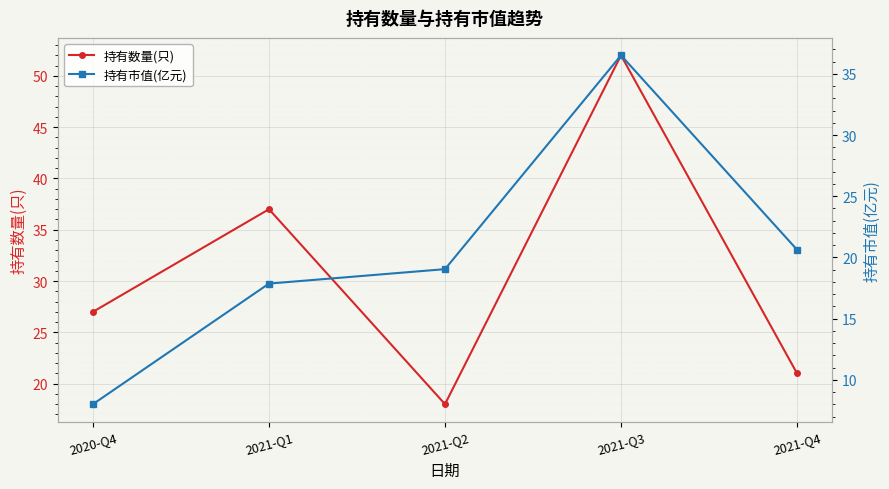

Where does the 持有市值(亿元) series first go above 19?

2021-Q2